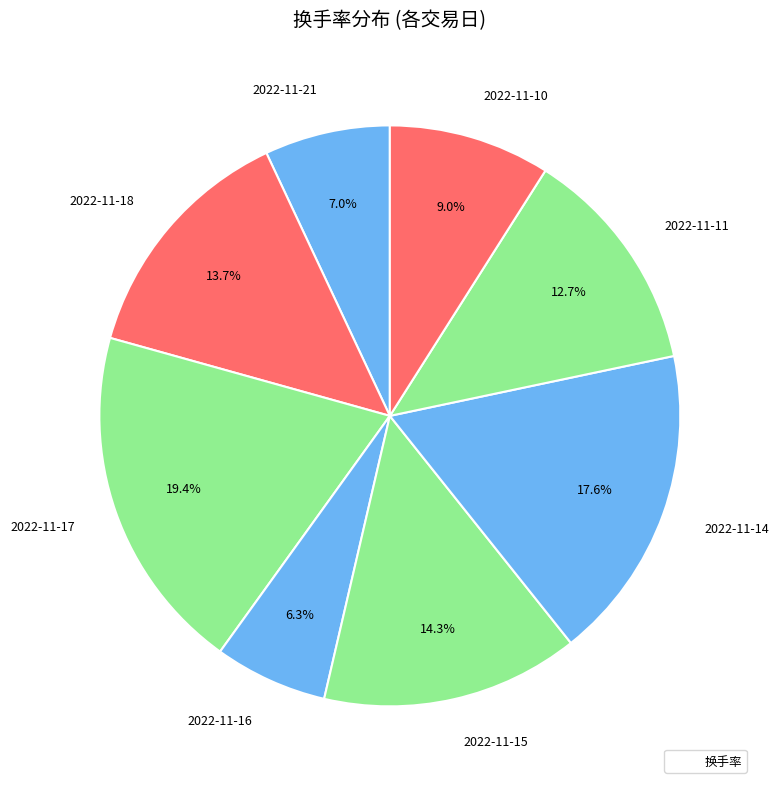

Approximately how many times larger is the value at 2022-11-15 compared to 2022-11-18?

1.0